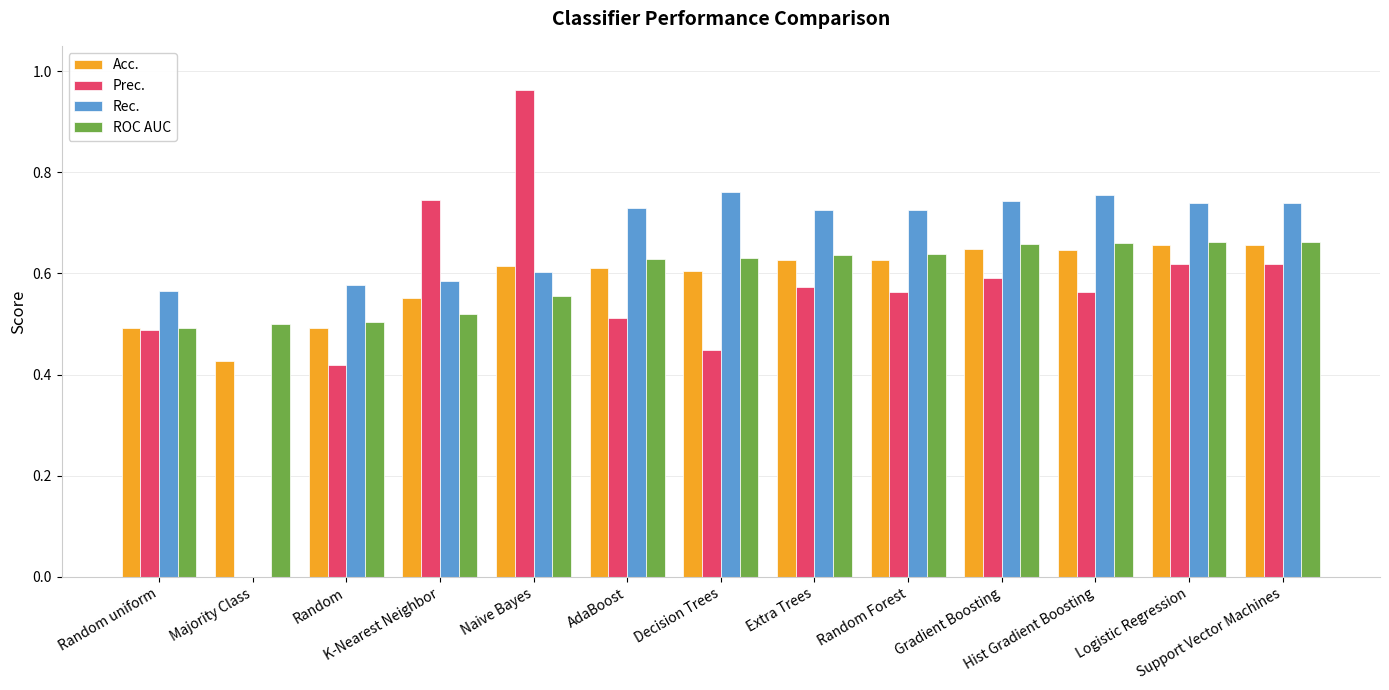

Are the bars horizontal?

No